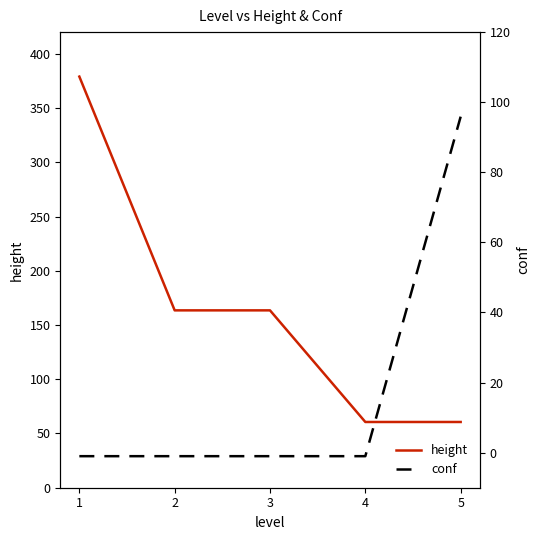

Reading left to right, extract all data points from this chart.

height: 1=379.0	2=163.5	3=163.5	4=60.6	5=60.6
conf: 1=-1.0	2=-1.0	3=-1.0	4=-1.0	5=95.9